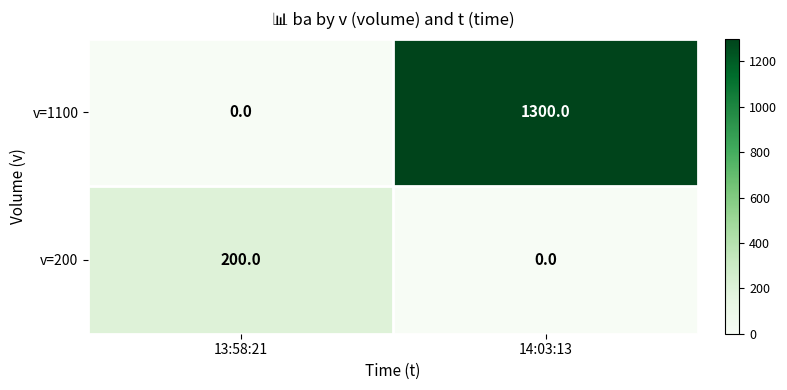

Rank the series at 14:03:13 from highest to lowest value.

v=1100, v=200